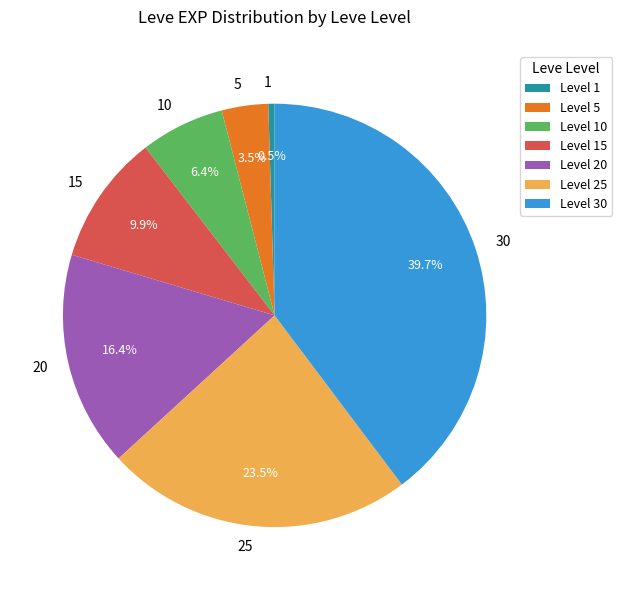

How much of the chart is everything except 15?

90.1%